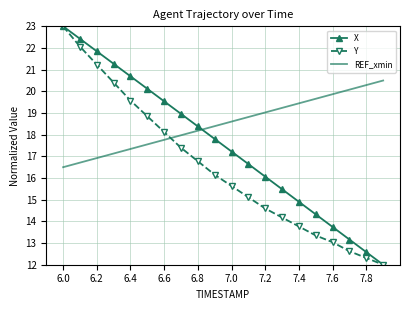

Which series has the largest total across all categories?

REF_xmin